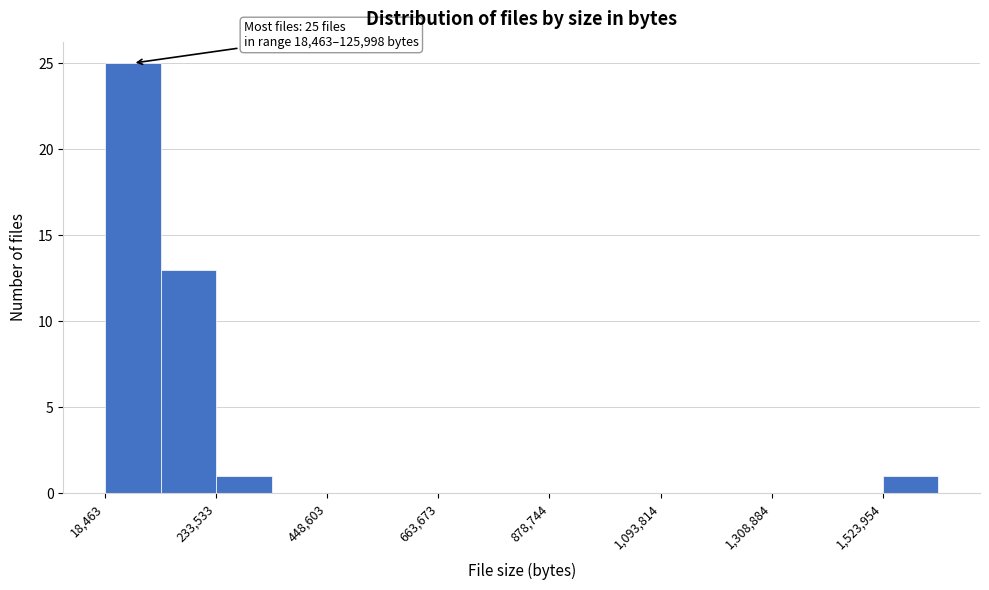

Read against the x-axis, roughly where is the centre of the tallest bar?

50000